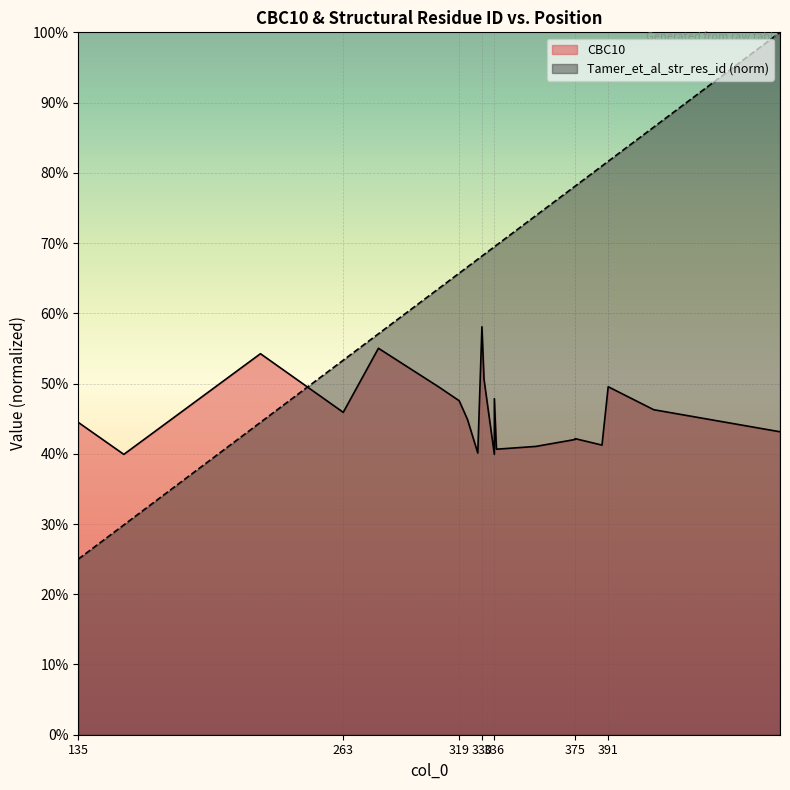

How many lines are shown in the chart?

2